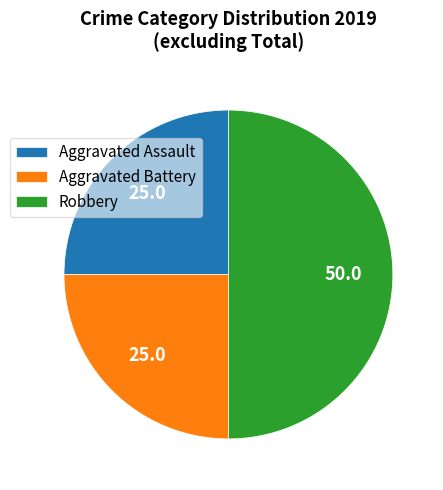

Is Aggravated Assault the majority of the pie?

No